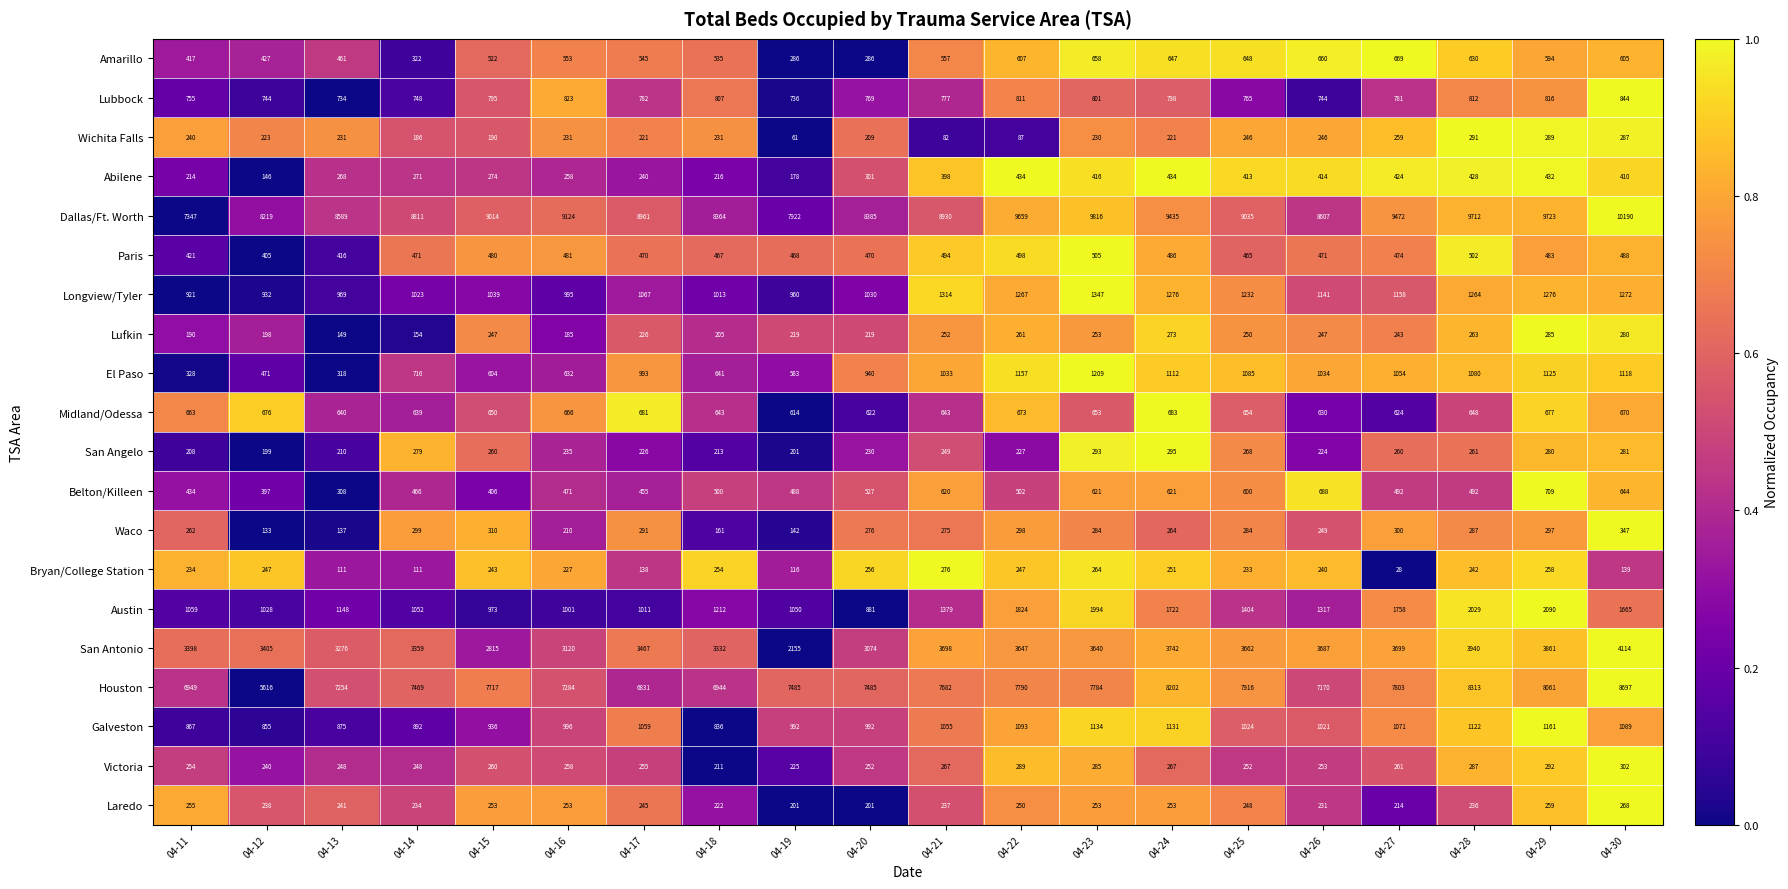

Is the value of Wichita Falls at 04-19 greater than the value of Austin at 04-22?

No